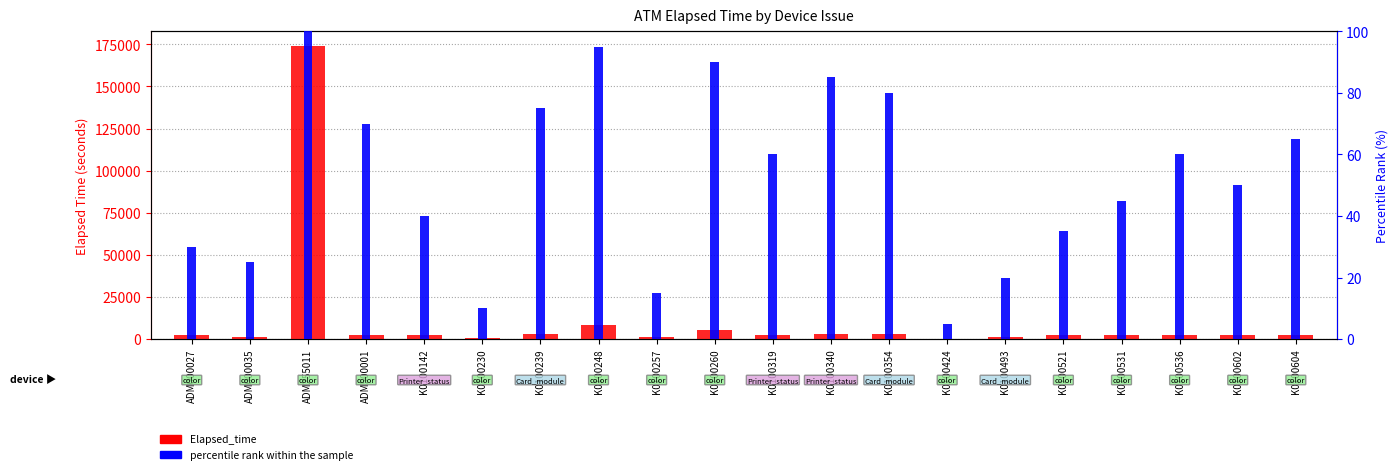

At which label does percentile rank within the sample first exceed 60?

ADM255011